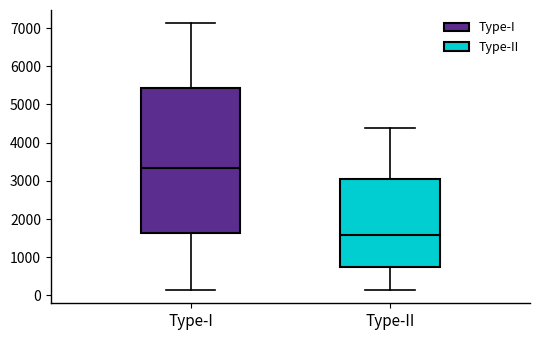

Where is the lower edge of the box for Type-II on the y-axis? The values are not printed on the chart, so give them approximately, as read against the axis.

700